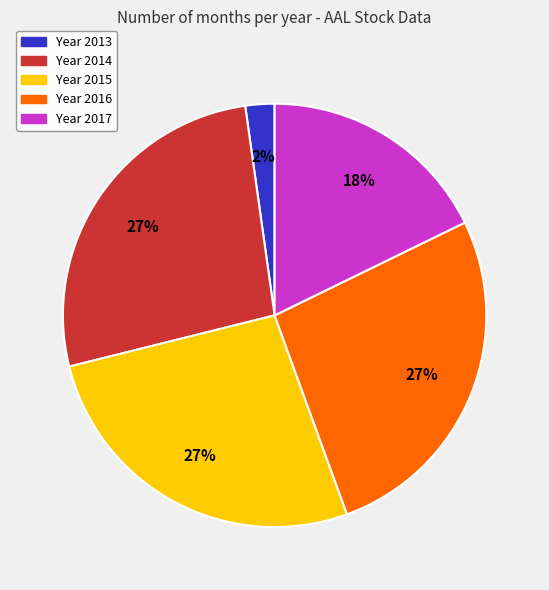

Is there a majority slice in this chart?

No